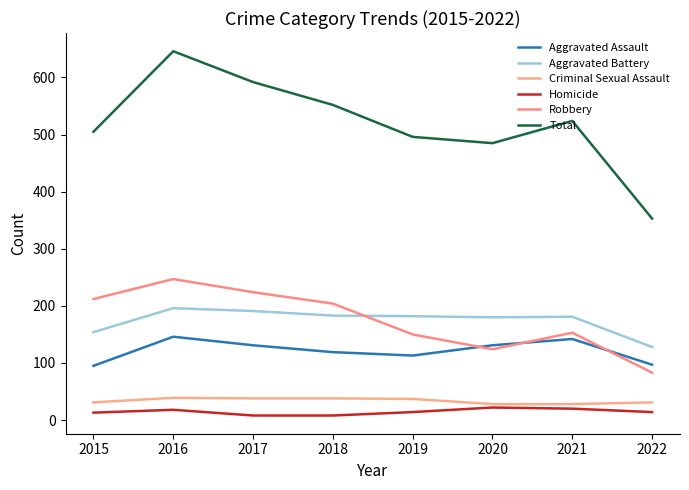

Which series has the largest total across all categories?

Total